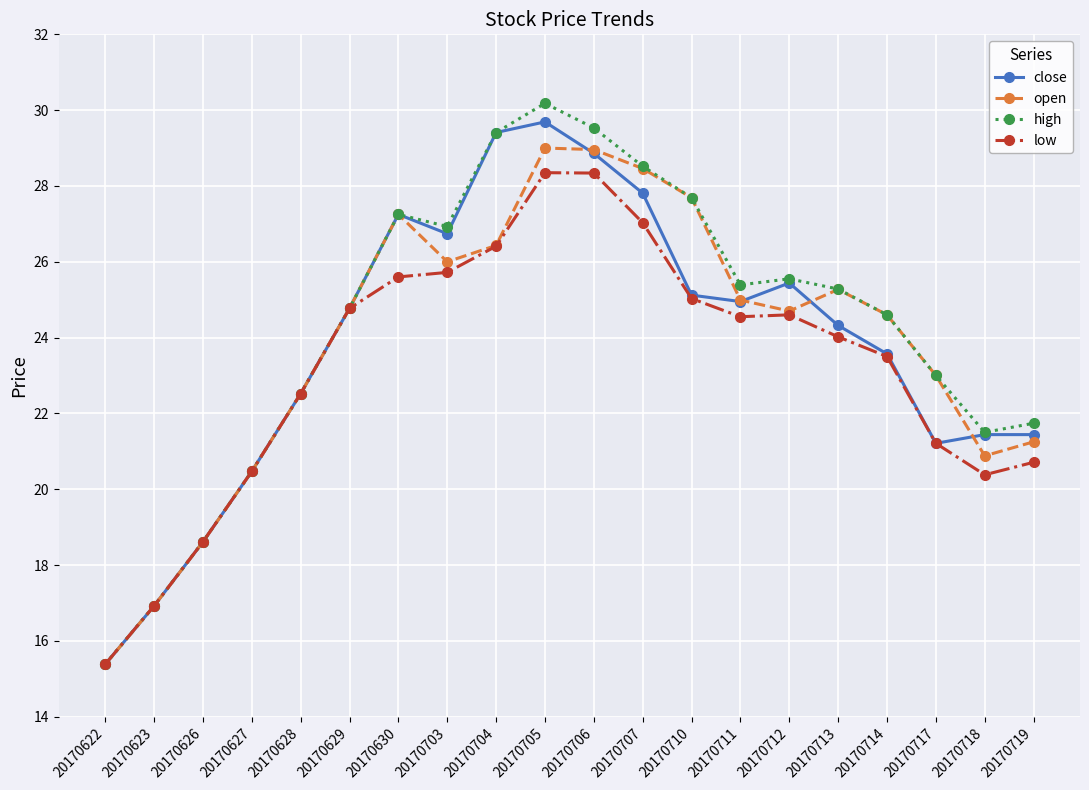

At which category does the chart reach its peak across all series?

20170705